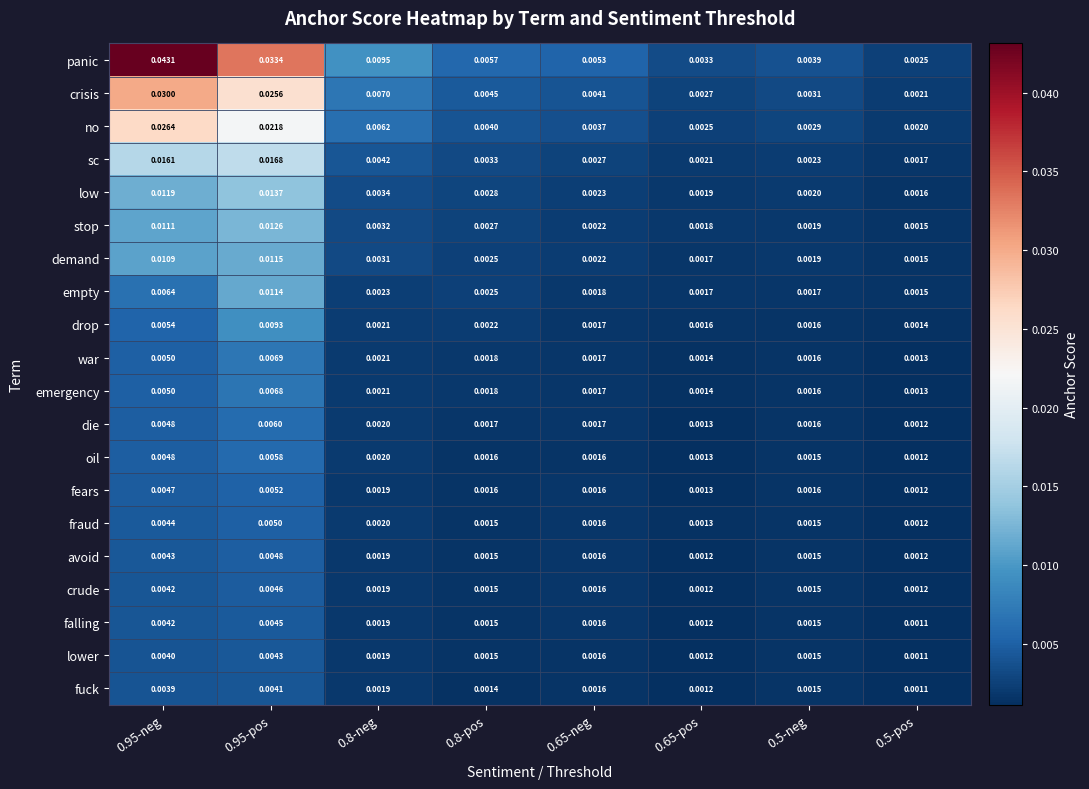

What is the total value across all series at 0.8-neg?

0.1